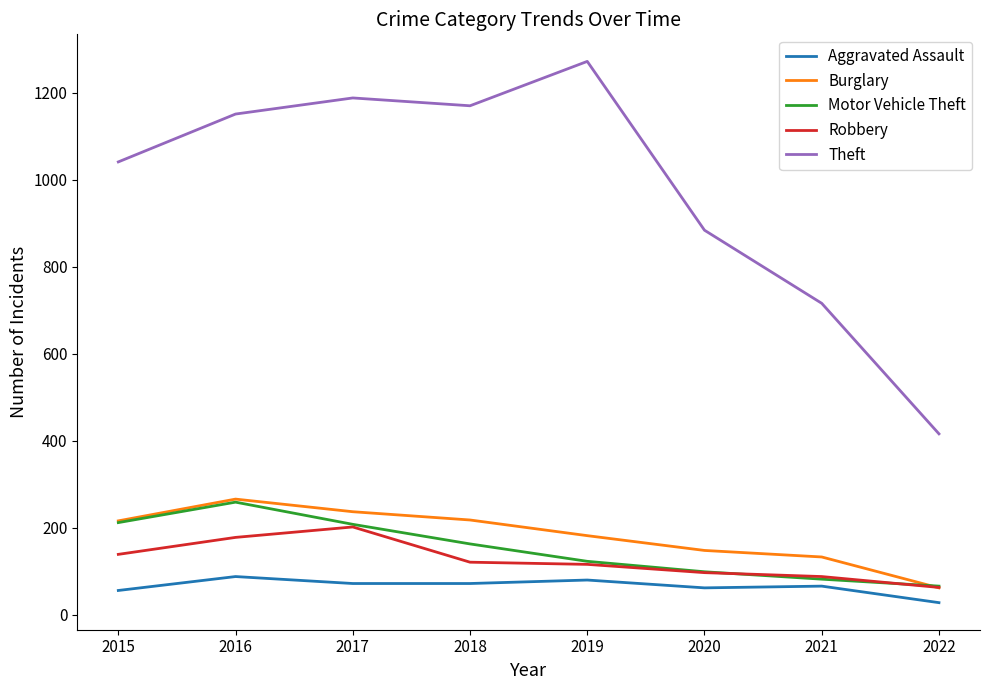

In Motor Vehicle Theft, how many points are higher than both neighbors (excluding endpoints)?

1